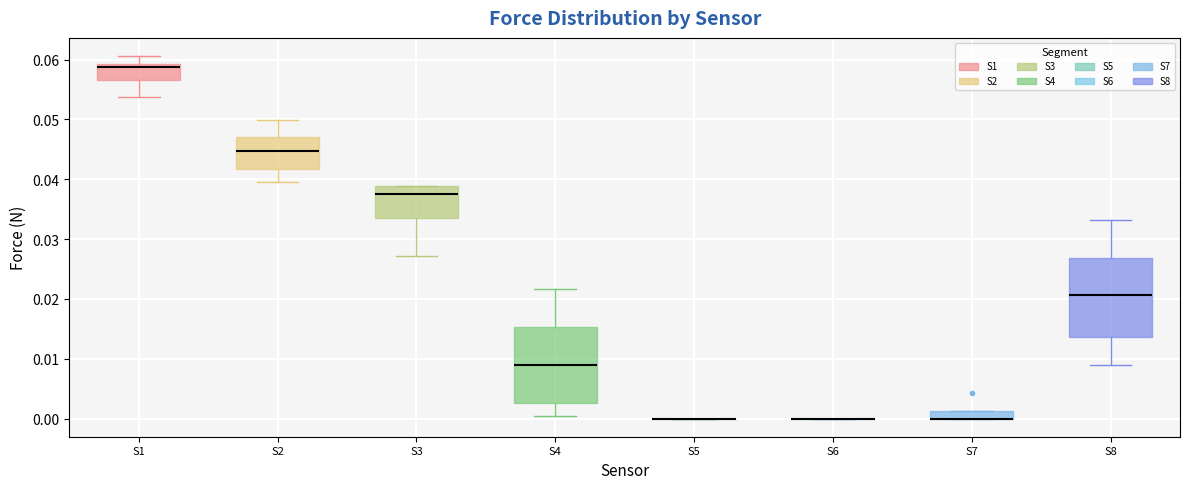

Where is the upper edge of the box for S8 on the y-axis? The values are not printed on the chart, so give them approximately, as read against the axis.

0.027